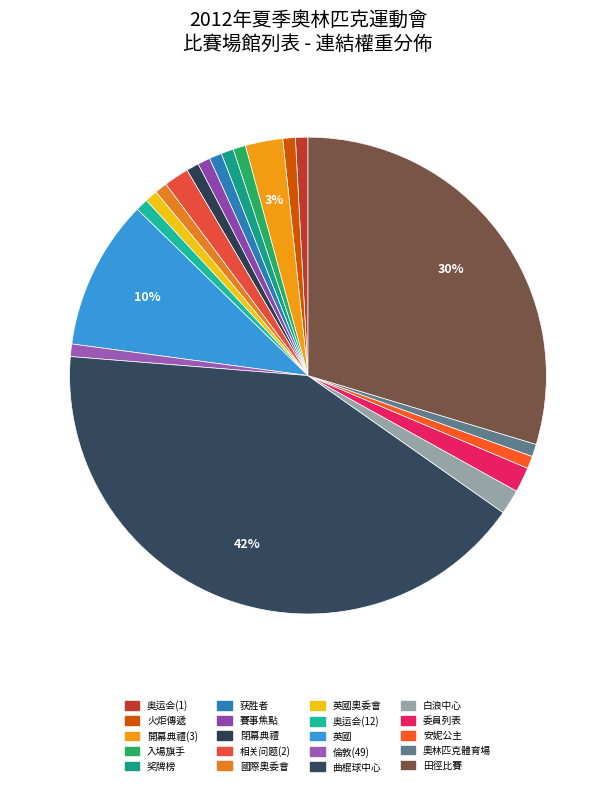

How many slices are in this pie chart?

20